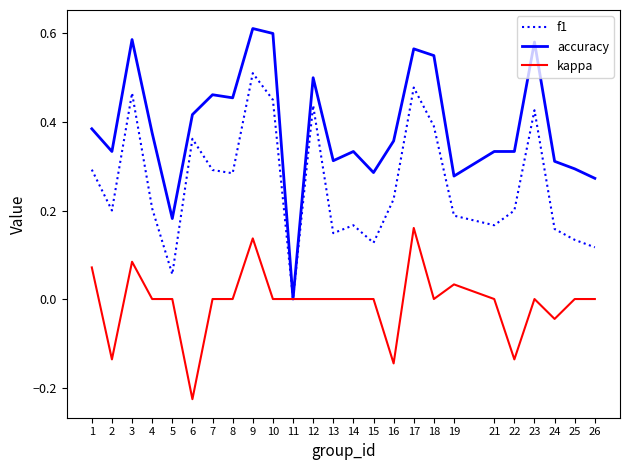

The value of accuracy at 16 is 0.2. True or false?

False